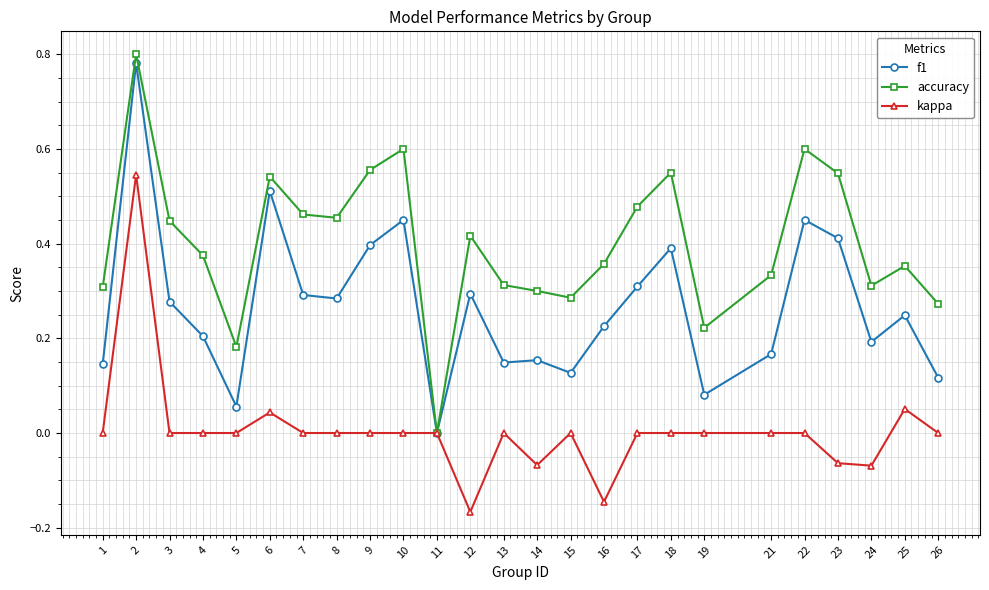

At which category does f1 reach its first local valley?

5